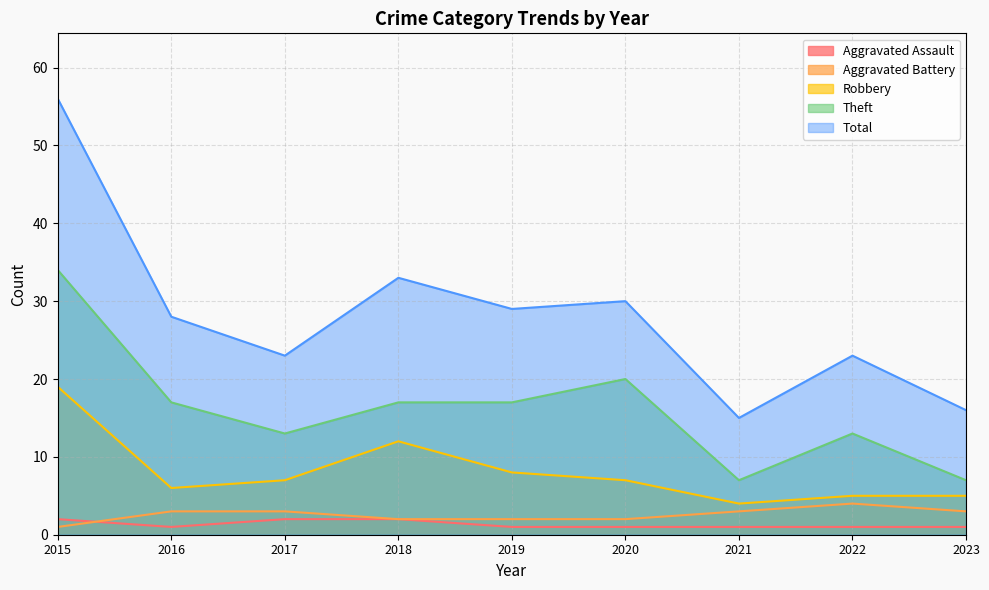

What are all the series names shown in the legend?

Aggravated Assault, Aggravated Battery, Robbery, Theft, Total